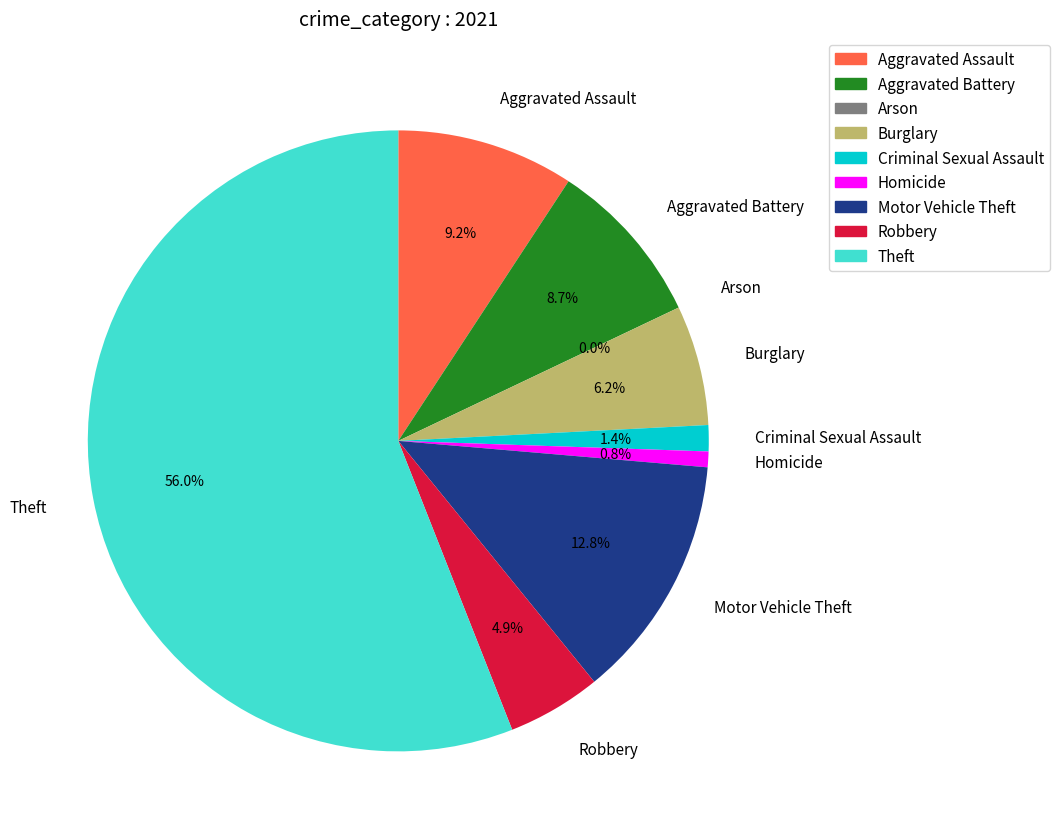

Approximately how many times larger is the value at Aggravated Assault compared to Aggravated Battery?

1.1